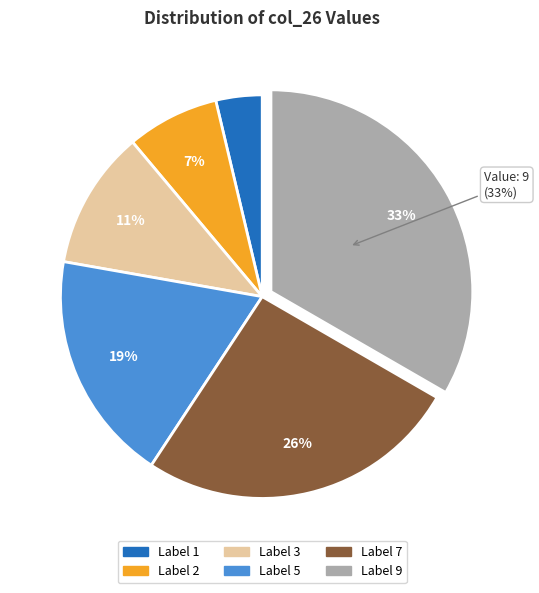

Is there any slice that represents more than half of the pie?

No